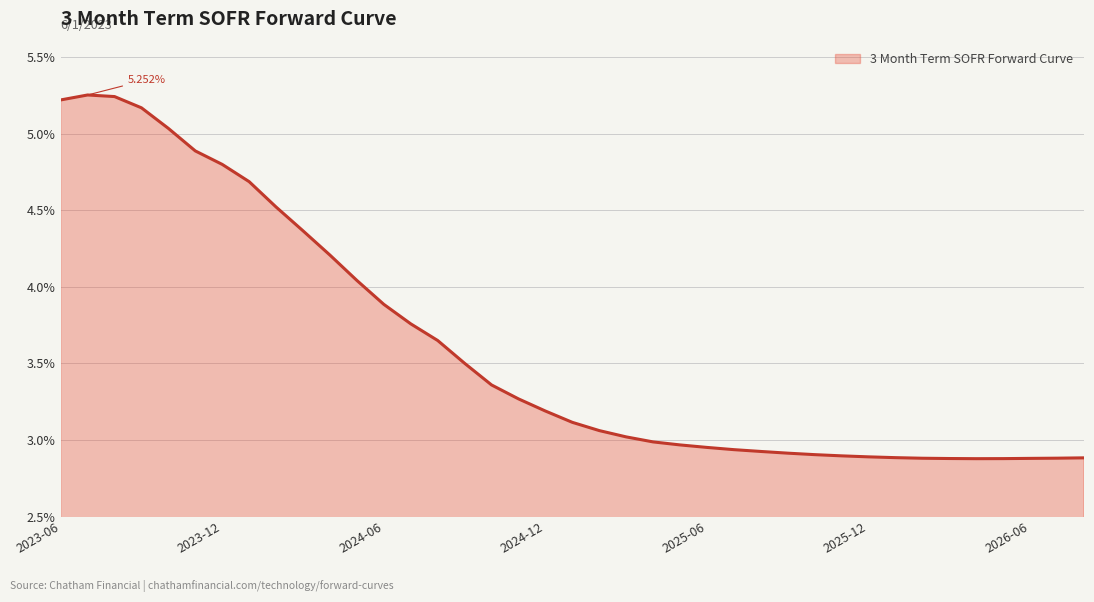

Does the chart have visible grid lines?

Yes